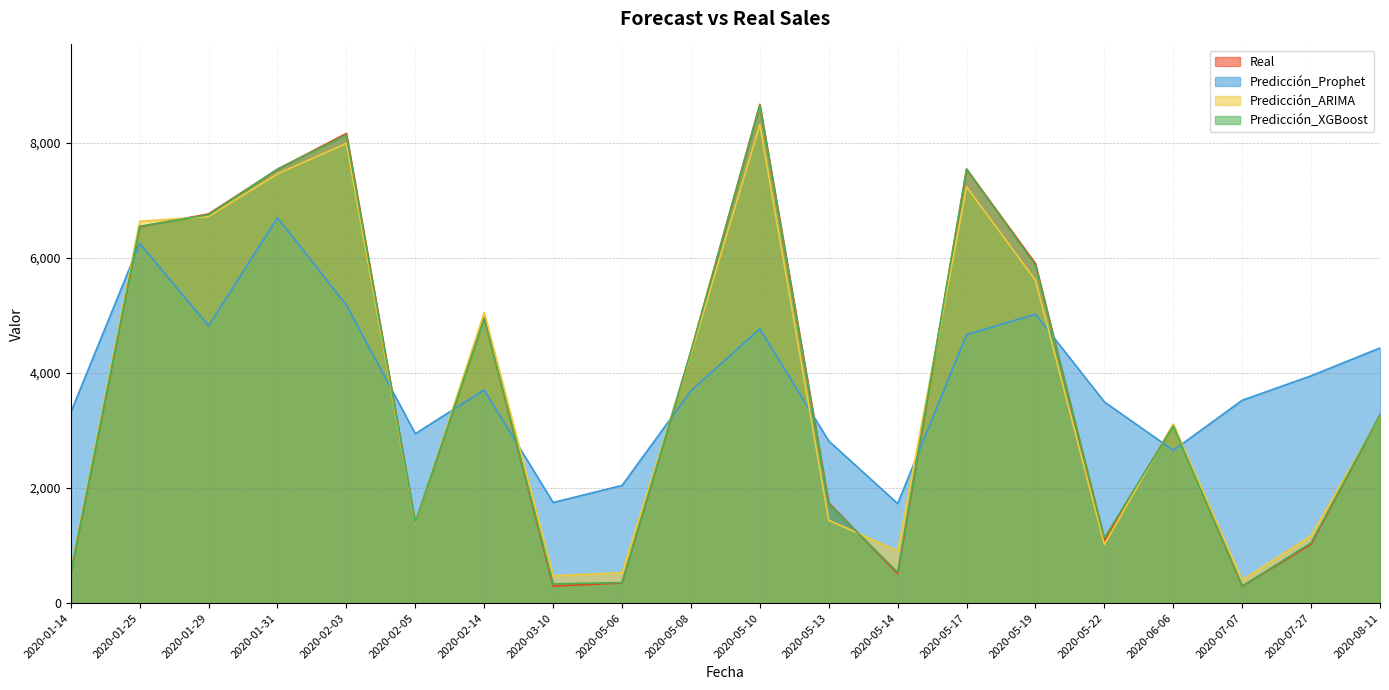

How many interior local peaks does the Predicción_XGBoost series have?

5